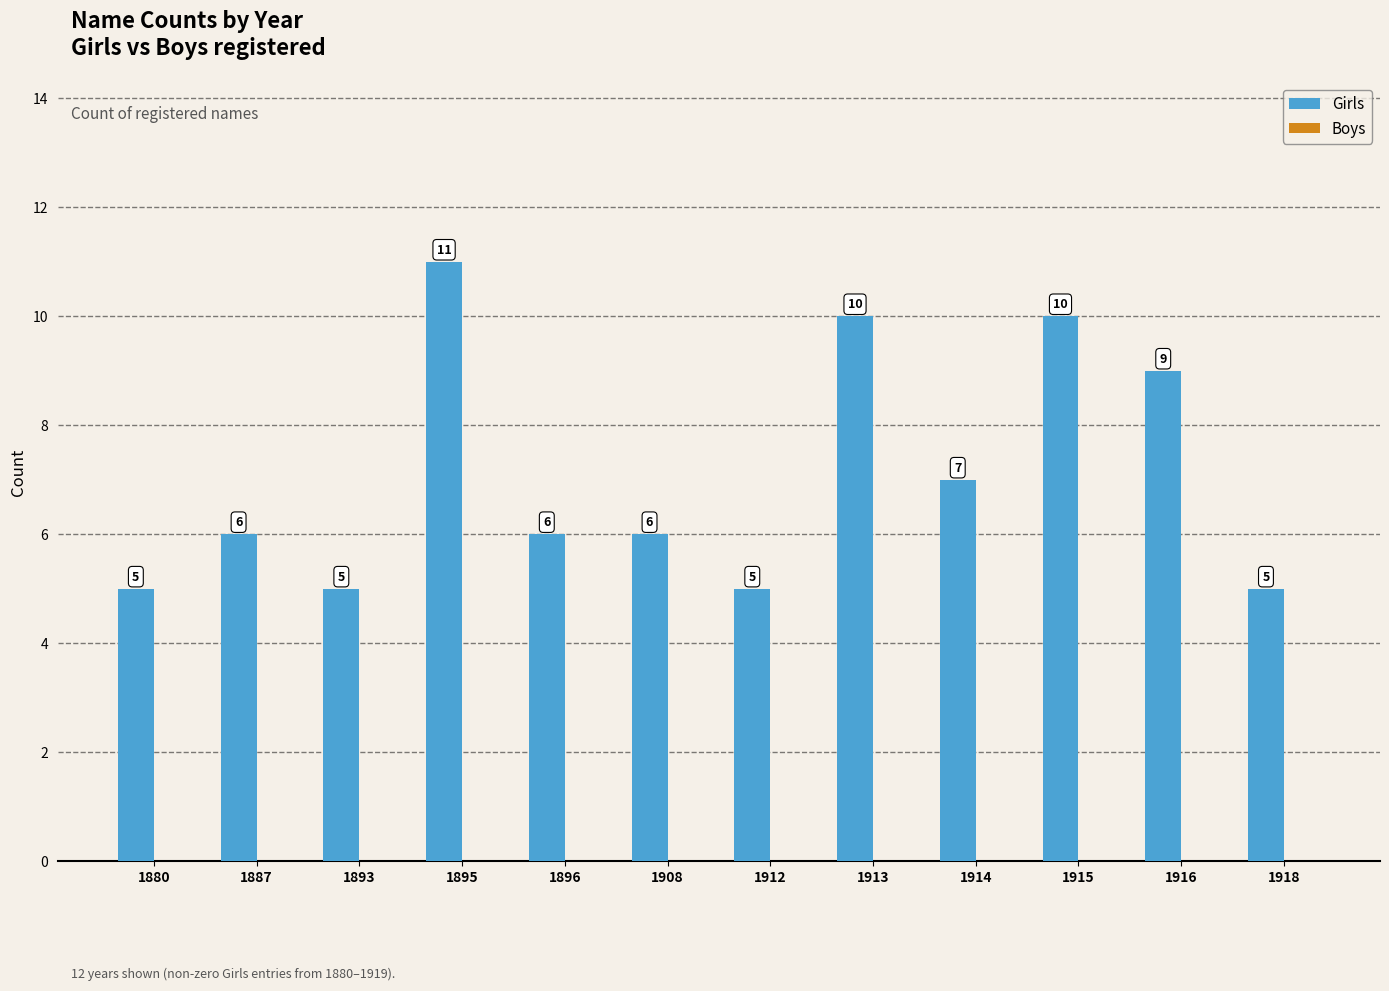

What is the change in value from 1915 to 1918?

-5